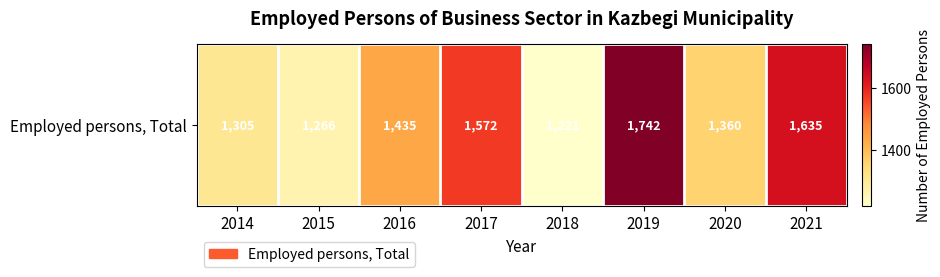

What is the change in value from 2014 to 2021?

+330.0